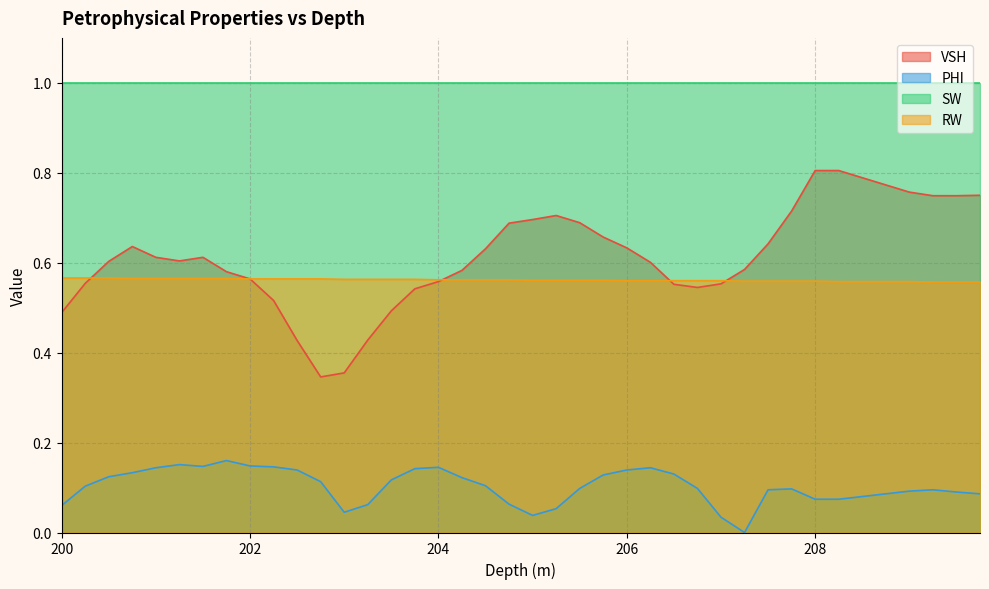

What value does the VSH series have at 200.25?

0.6